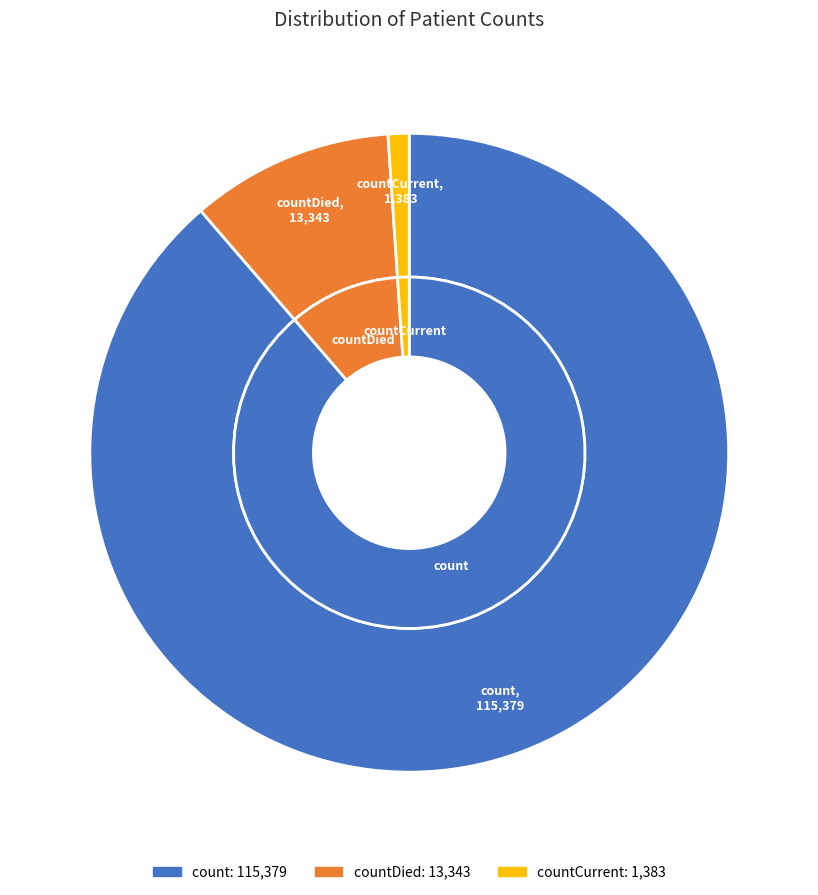

How many slices are in this pie chart?

3